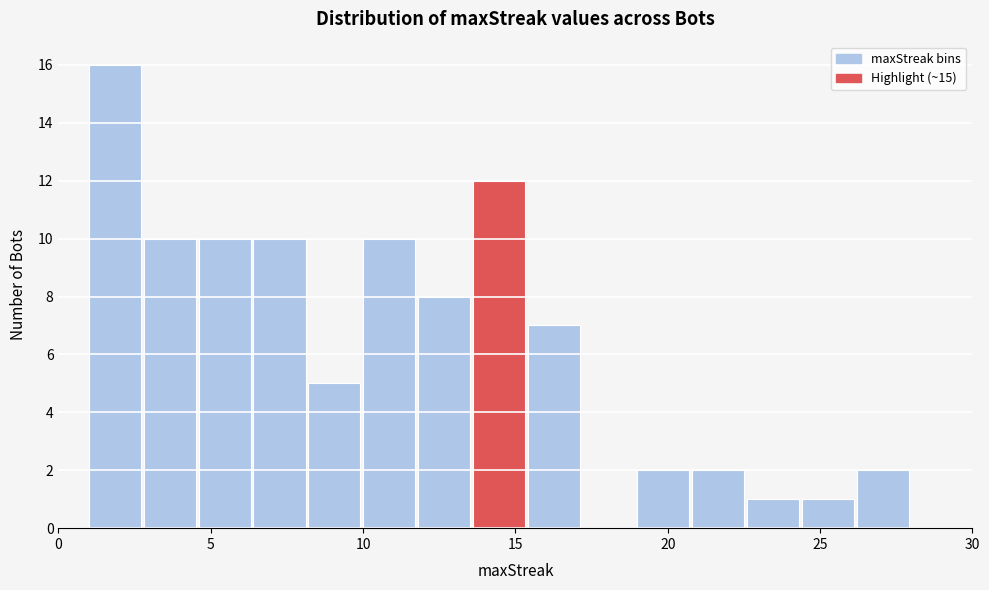

Around what value on the x-axis is the tallest bar? Give the approximate position of its centre, as read against the axis.

2.0